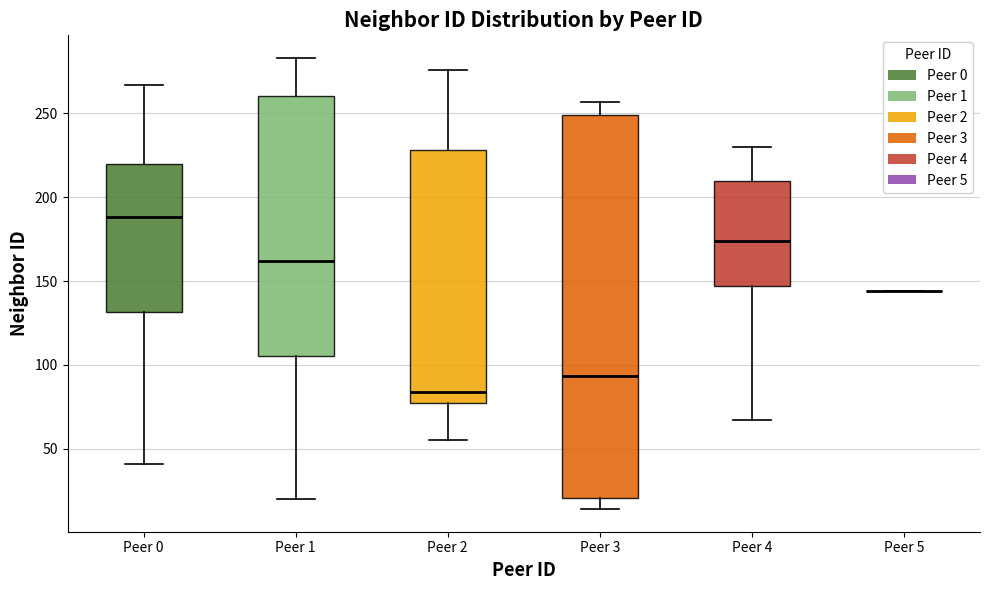

Reading left to right, transcribe this box plot: for each box, give where its median line is, the range the box spans, and where its two whiskers end, as read against the y-axis. The values are not printed on the chart, so give them approximately, as read against the axis.

Peer 0: median 190, box 130 to 220, whiskers 40 to 265
Peer 1: median 160, box 105 to 260, whiskers 20 to 285
Peer 2: median 85, box 80 to 230, whiskers 55 to 275
Peer 3: median 95, box 20 to 250, whiskers 15 to 255
Peer 4: median 175, box 145 to 210, whiskers 65 to 230
Peer 5: box collapsed to a line at 145, whiskers 145 to 145